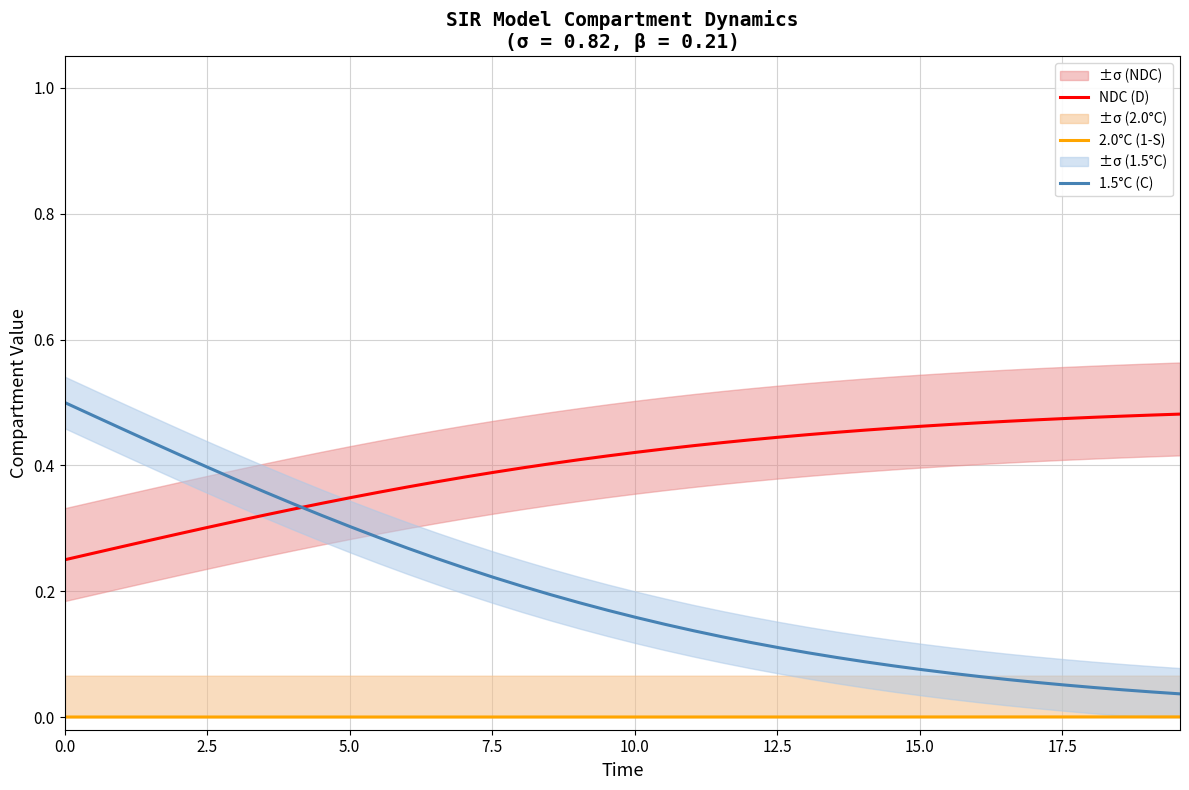

True or false: 2.0°C (1-S) and 1.5°C (C) cross at least once.

False